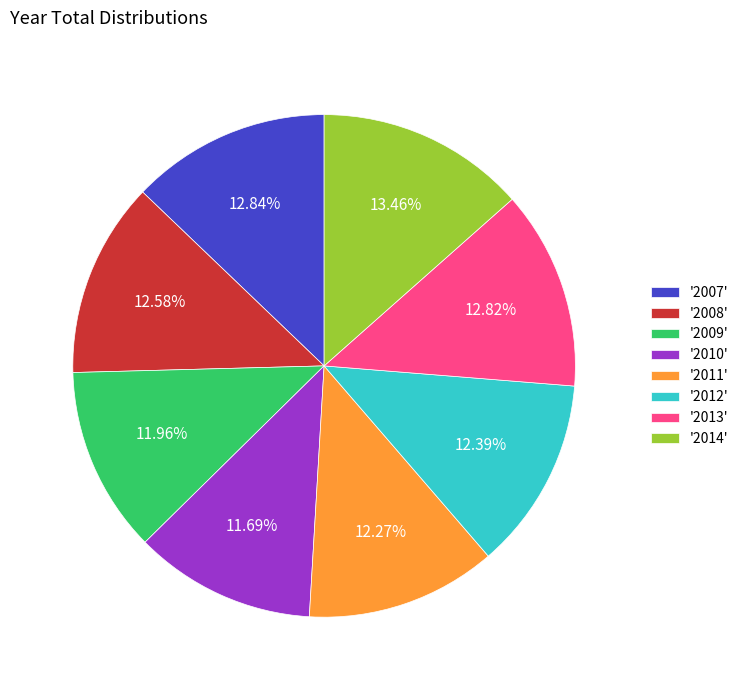

Is there a majority slice in this chart?

No